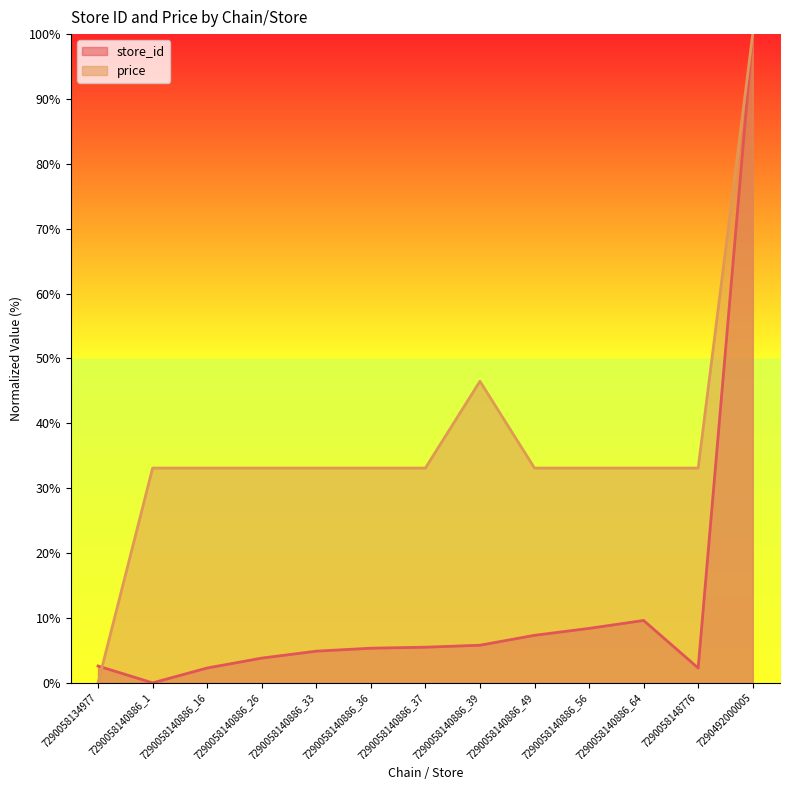

True or false: price has a value of 44.8 at 7290058140886_26.

False